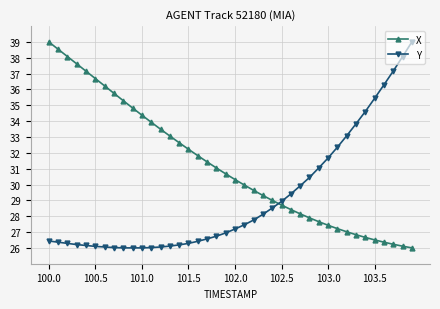

What is the value of the Y point at the 35th from the left?

34.6